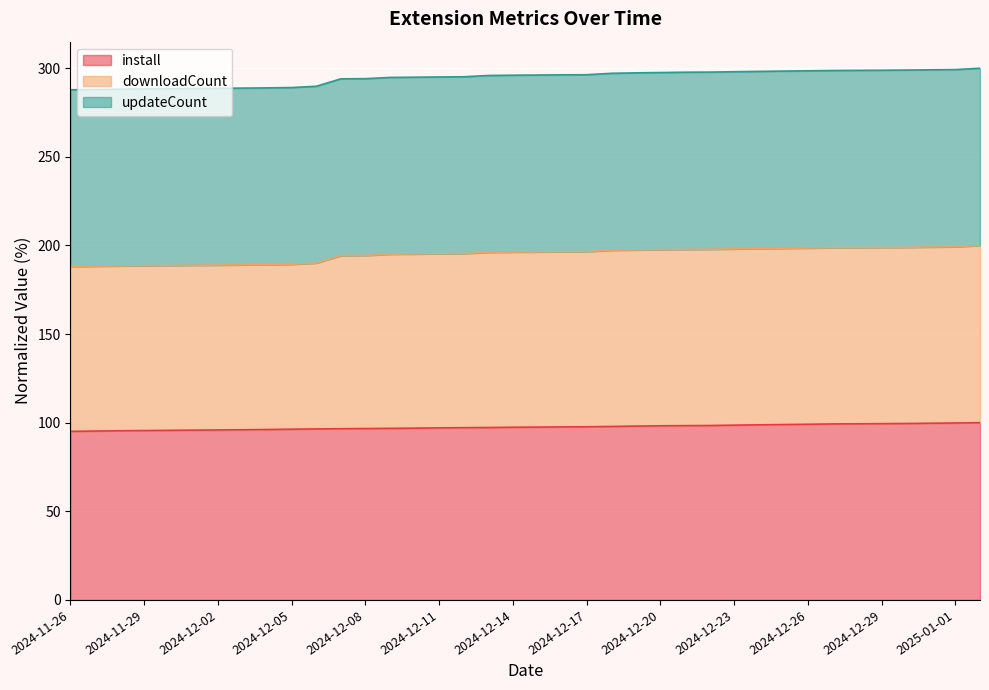

Is it true that install equals 59.1 at 2024-12-17?

False